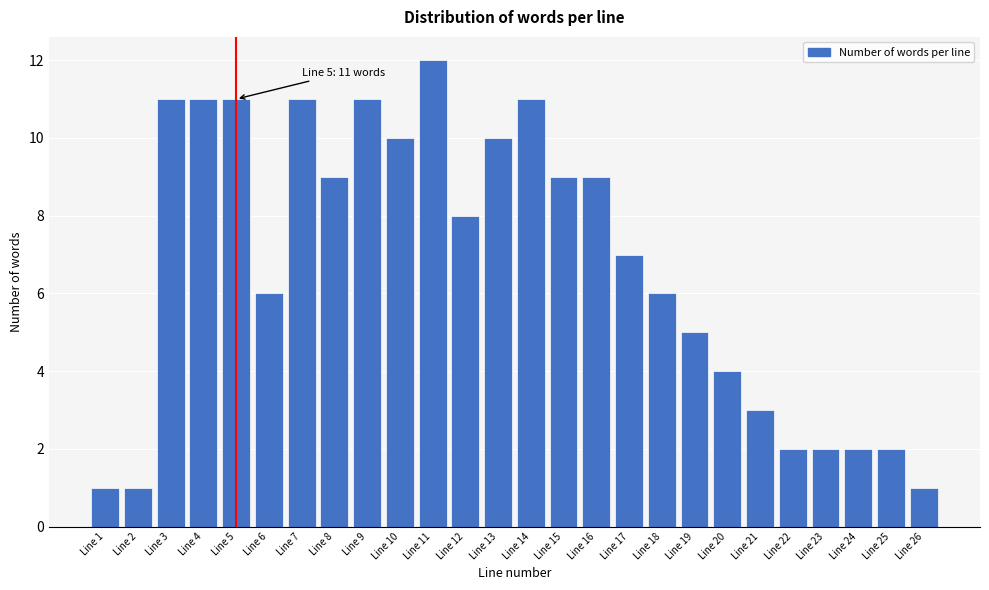

Reading left to right, extract all data points from this chart.

Line 1=1	Line 2=1	Line 3=11	Line 4=11	Line 5=11	Line 6=6	Line 7=11	Line 8=9	Line 9=11	Line 10=10	Line 11=12	Line 12=8	Line 13=10	Line 14=11	Line 15=9	Line 16=9	Line 17=7	Line 18=6	Line 19=5	Line 20=4	Line 21=3	Line 22=2	Line 23=2	Line 24=2	Line 25=2	Line 26=1